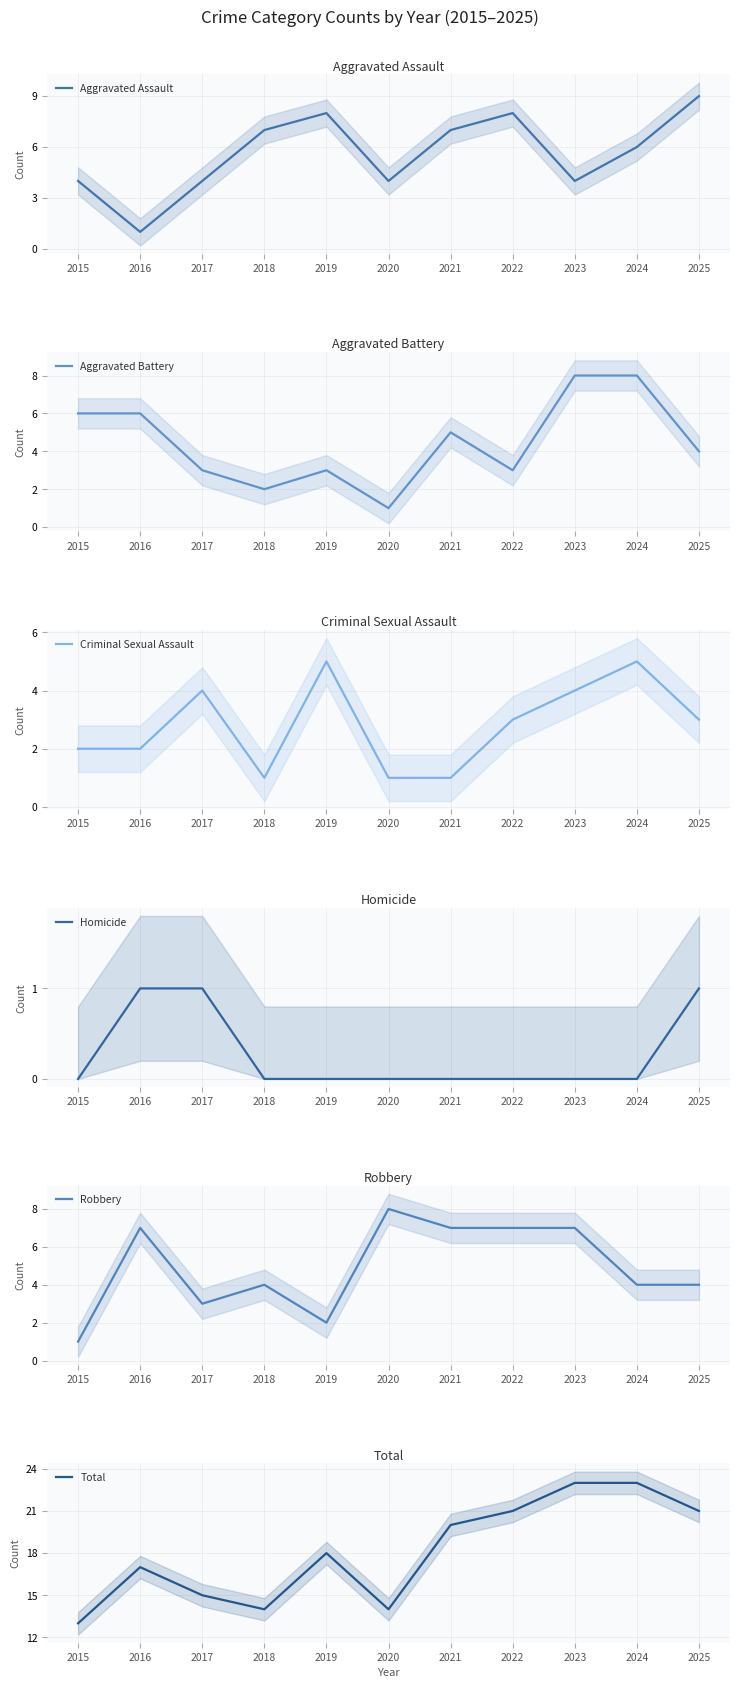

Does the chart display data point markers on the line(s)?

No